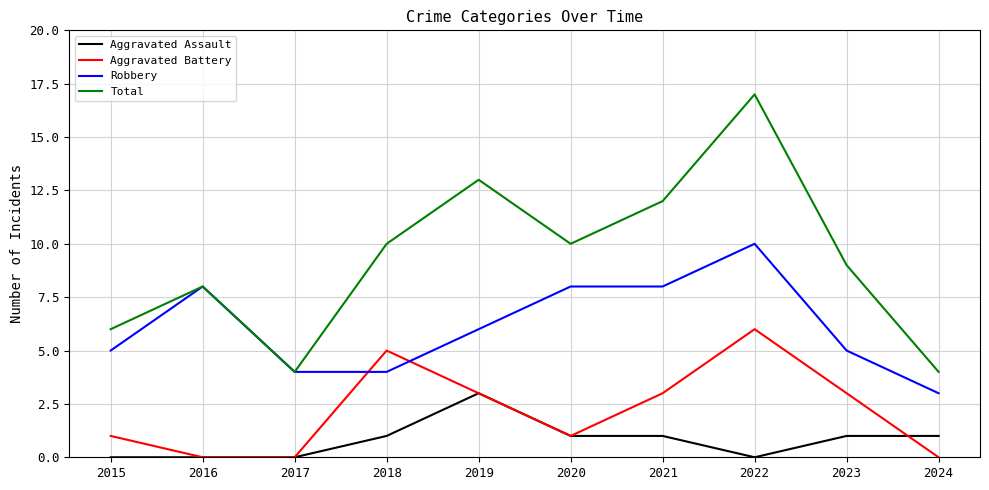

How many interior local valleys does the Total series have?

2